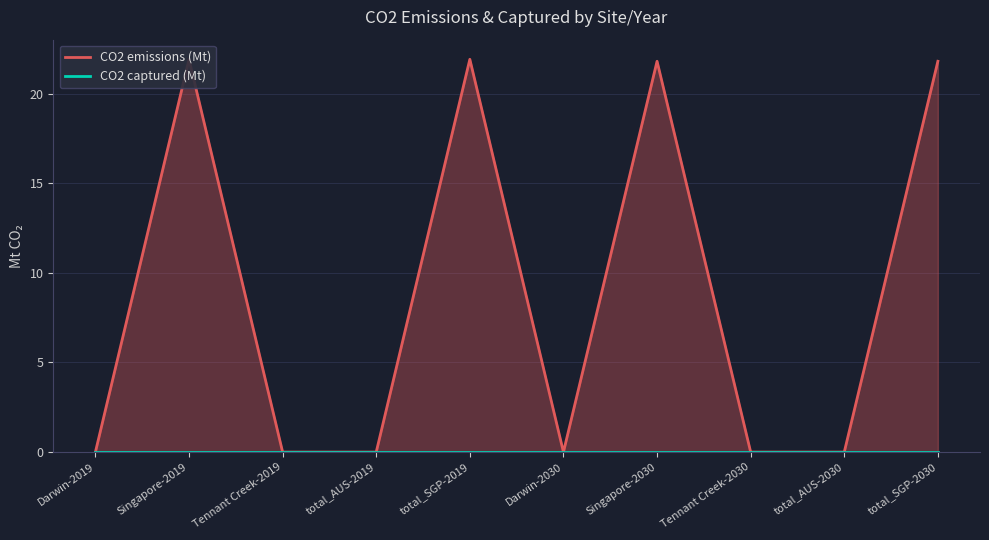

Which series has the largest total across all categories?

CO2 emissions (Mt)